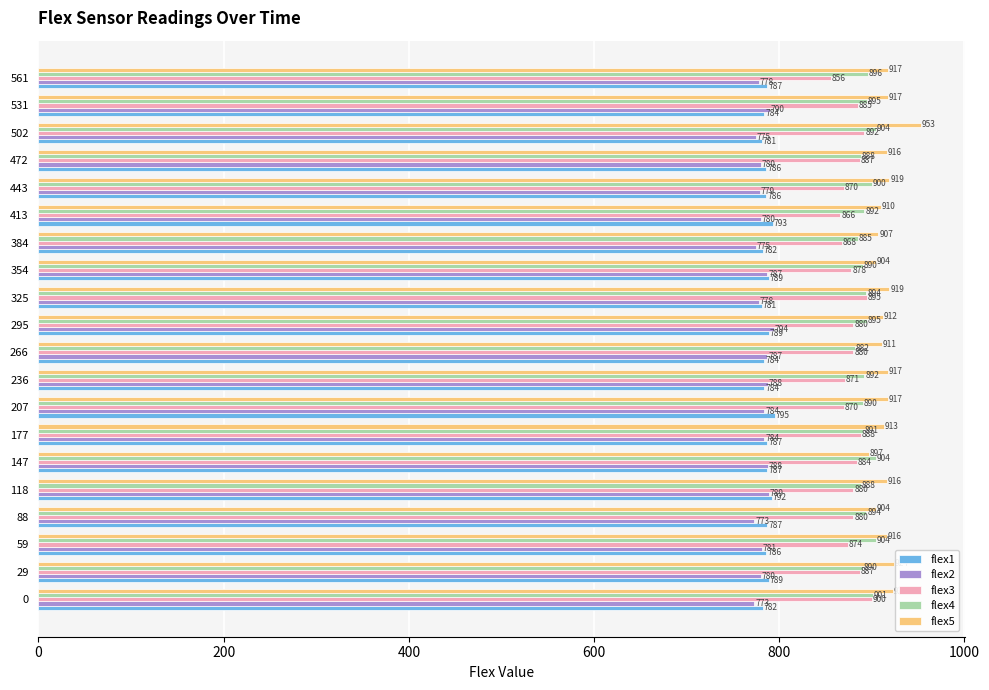

What is the approximate value of flex4 at 531?

895